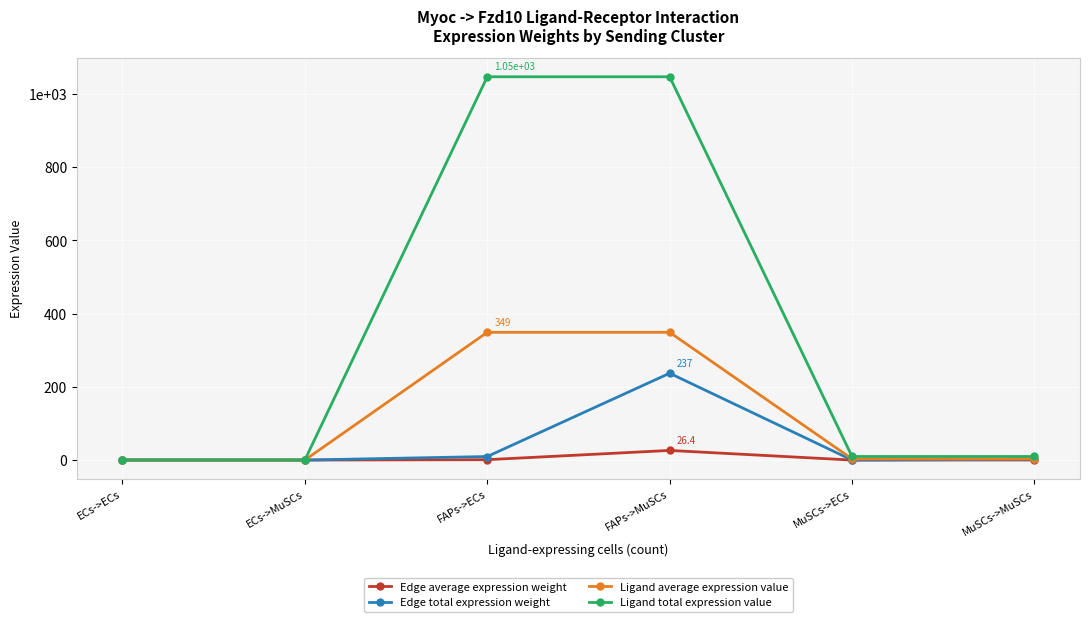

Is this an area chart (filled region under the line)?

No